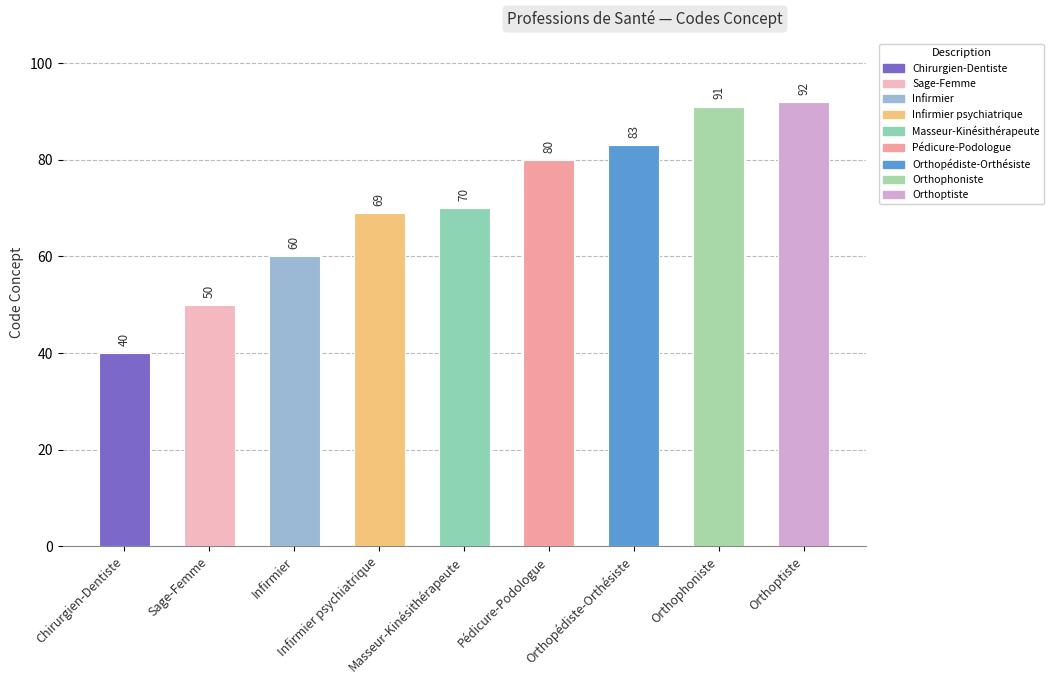

How many categories are shown in the chart?

9